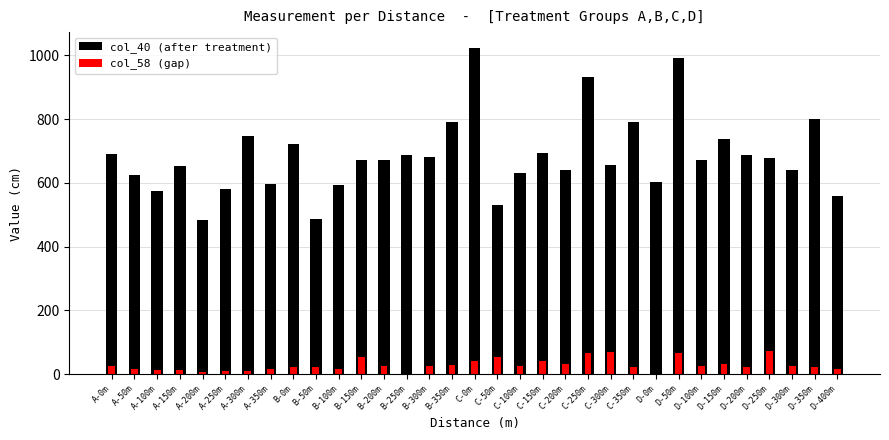

How many bars are there in total?

66